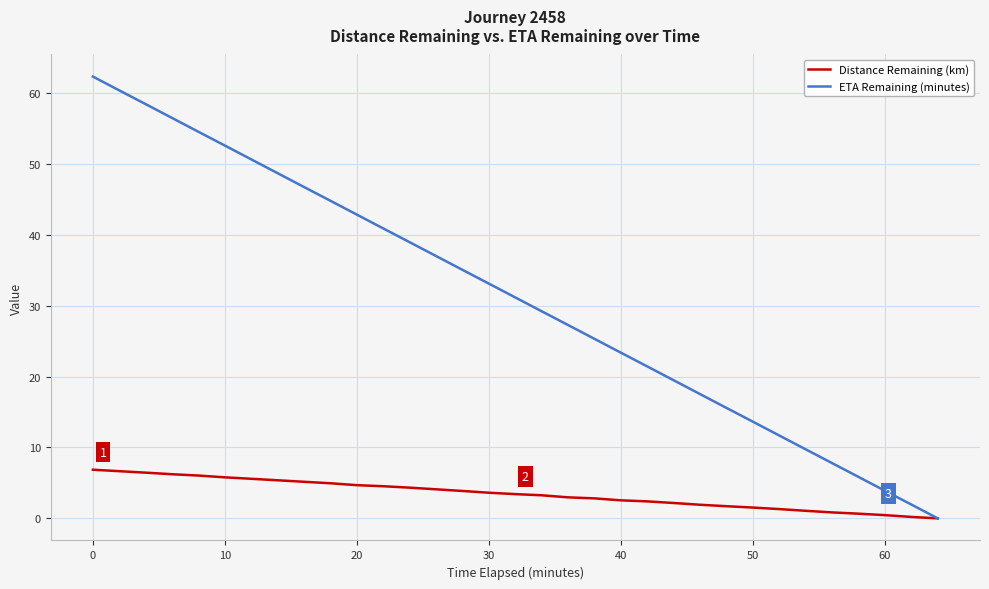

Which series has the widest spread of values?

ETA Remaining (minutes)